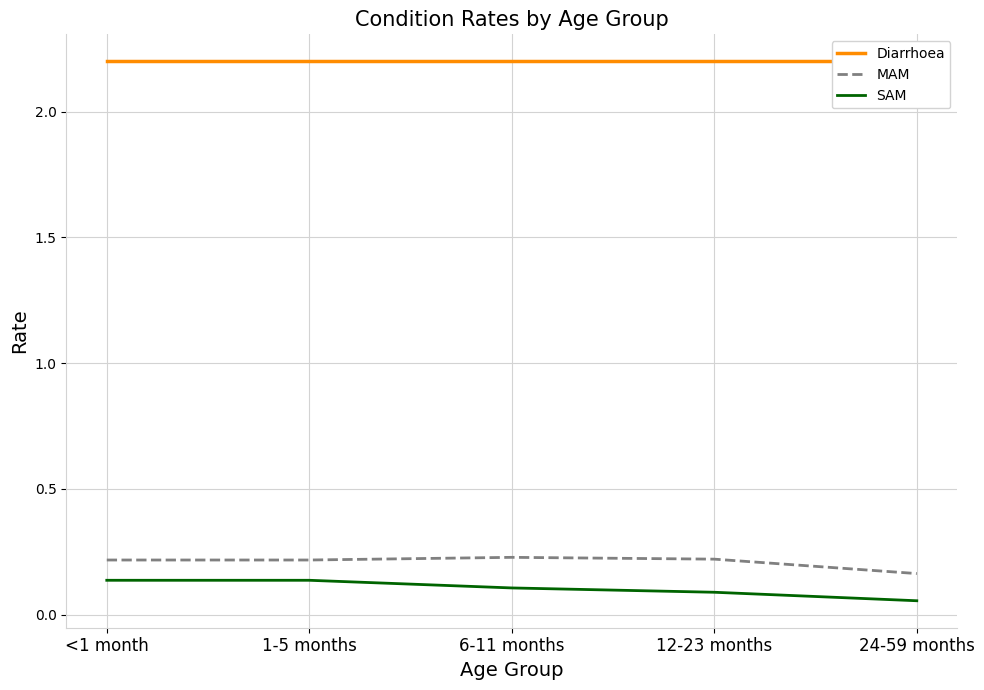

What is the sum of the Diarrhoea values at <1 month and 12-23 months?

4.4